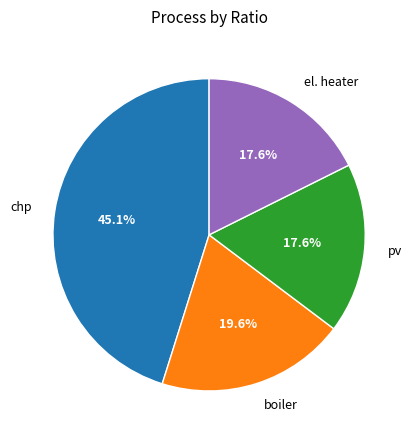

Is there any slice that represents more than half of the pie?

No